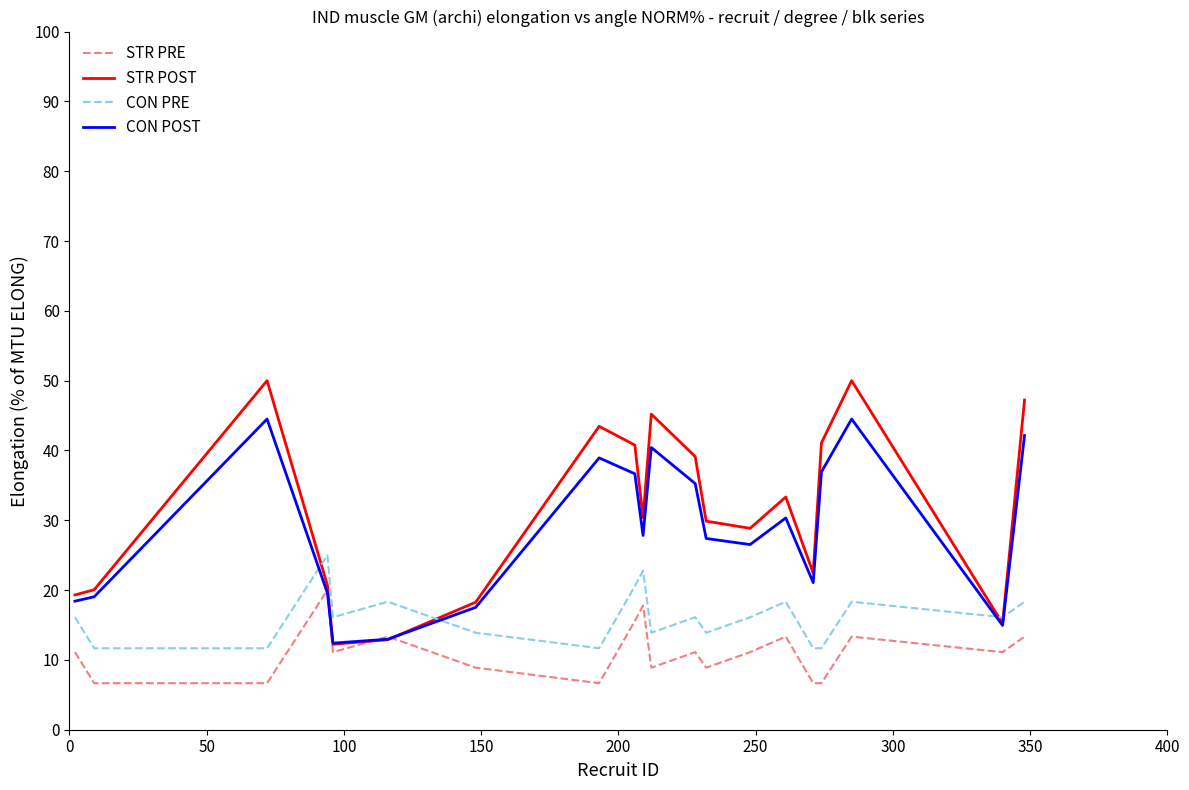

True or false: STR PRE and CON PRE cross at least once.

False